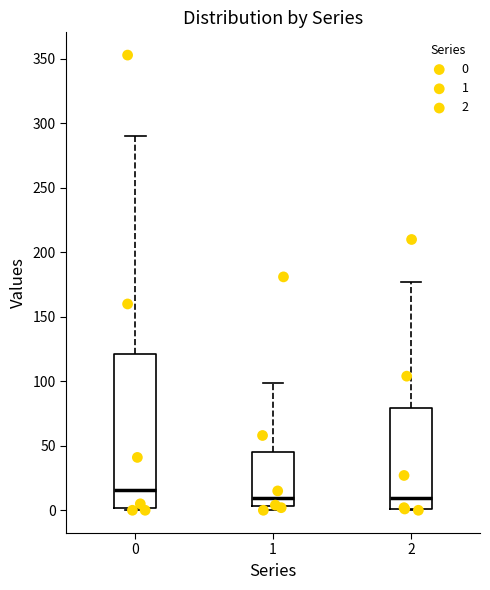

Which box's median line is the highest?

0